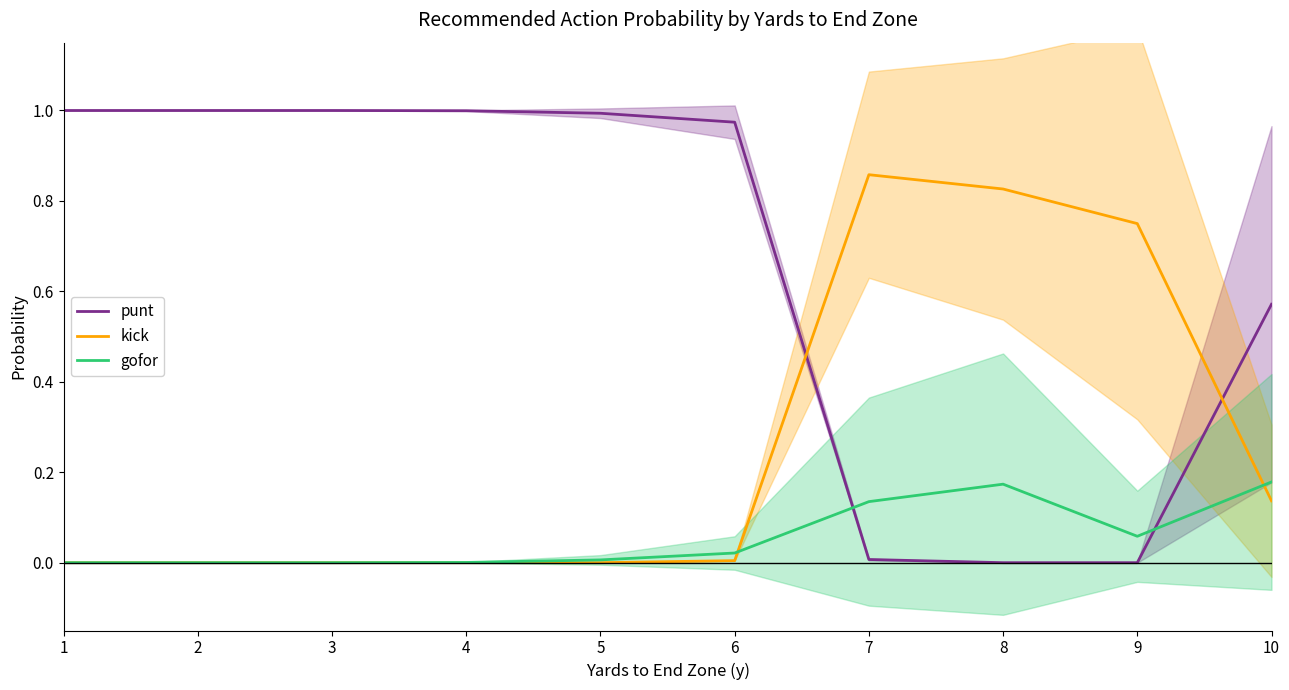

Reading right to left, list all the values displayed in this chart.

punt: 0.6	0.0	0.0	0.0	1.0	1.0	1.0	1.0	1.0	1.0
kick: 0.1	0.7	0.8	0.9	0.0	0.0	0.0	0.0	0.0	0.0
gofor: 0.2	0.1	0.2	0.1	0.0	0.0	0.0	0.0	0.0	0.0